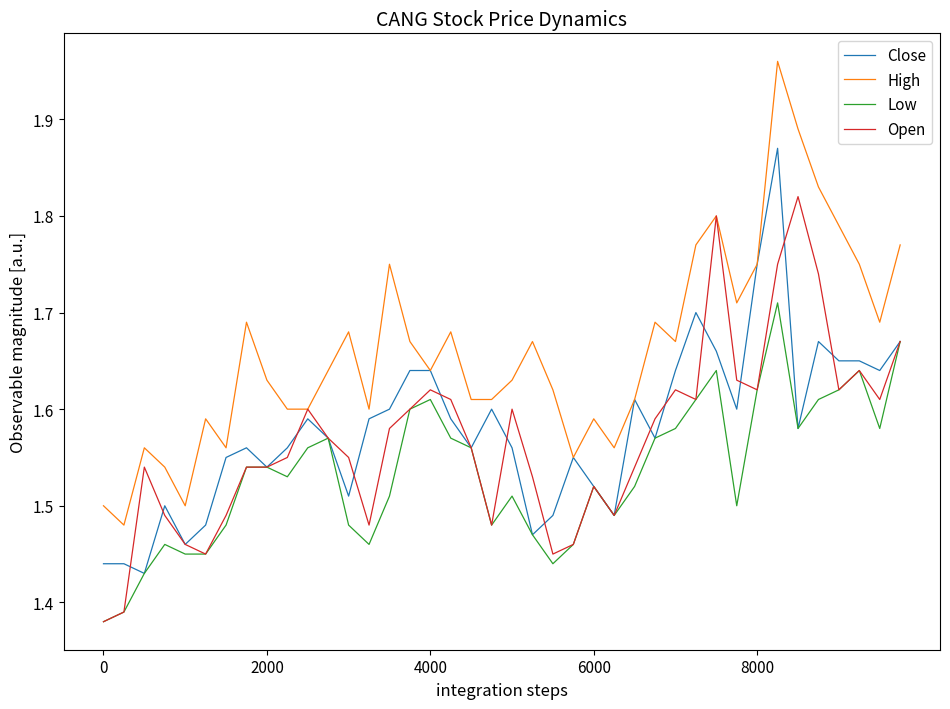

Which series has the largest total across all categories?

High